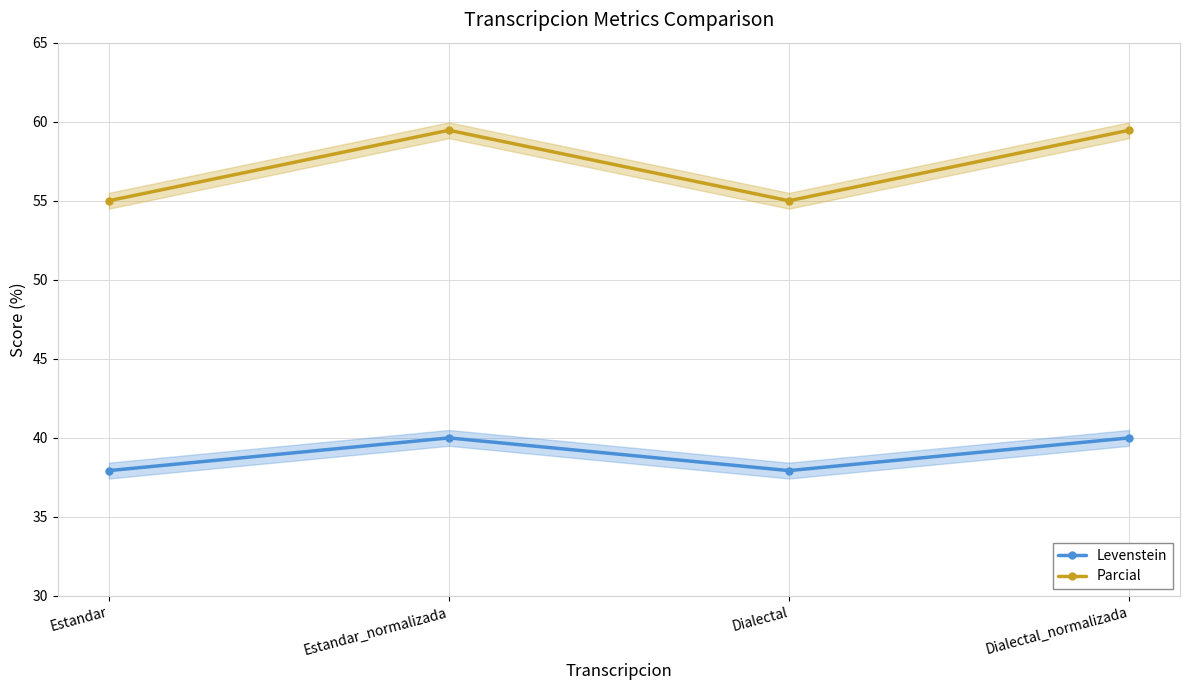

Reading left to right, list all the values displayed in this chart.

Levenstein: Estandar=37.9	Estandar_normalizada=40.0	Dialectal=37.9	Dialectal_normalizada=40.0
Parcial: Estandar=55.0	Estandar_normalizada=59.5	Dialectal=55.0	Dialectal_normalizada=59.5